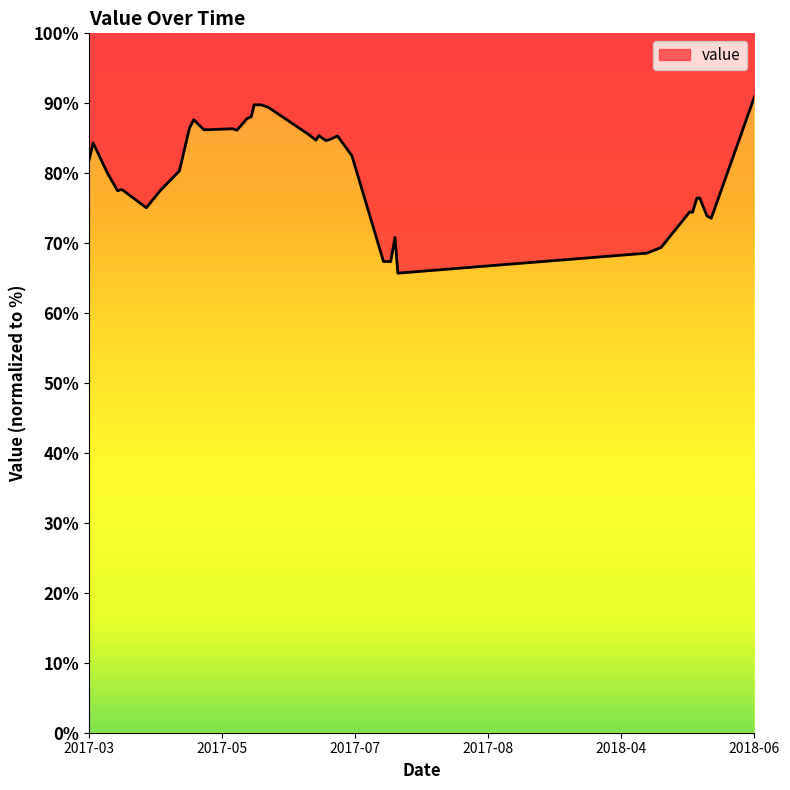

What is the smallest value displayed?

65.7